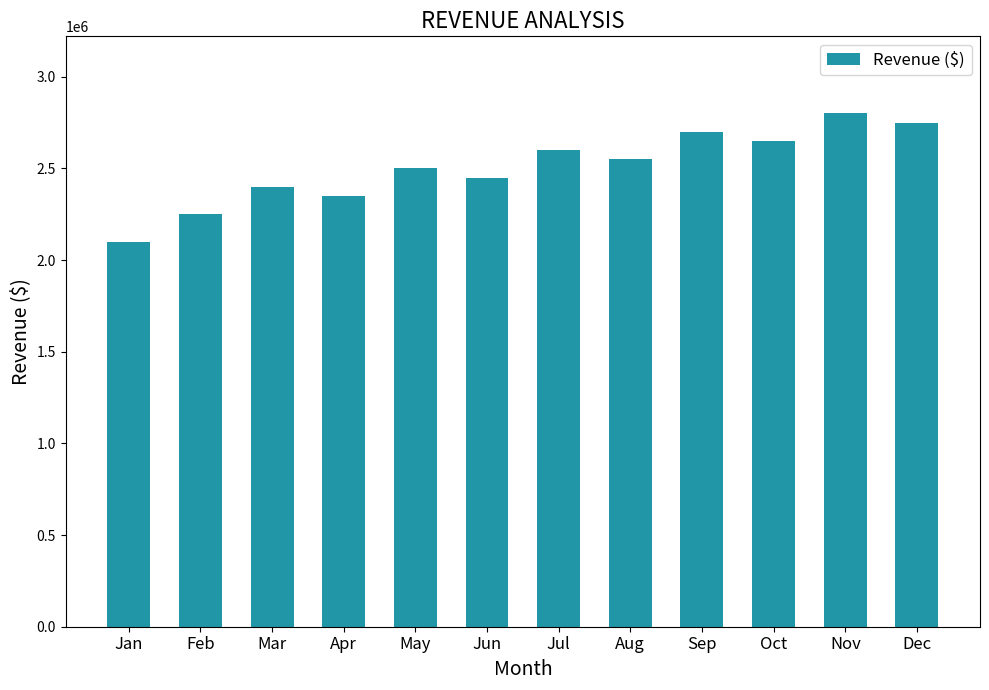

Reading left to right, what are all the values shown in this chart?

Jan=2100000	Feb=2250000	Mar=2400000	Apr=2350000	May=2500000	Jun=2450000	Jul=2600000	Aug=2550000	Sep=2700000	Oct=2650000	Nov=2800000	Dec=2750000